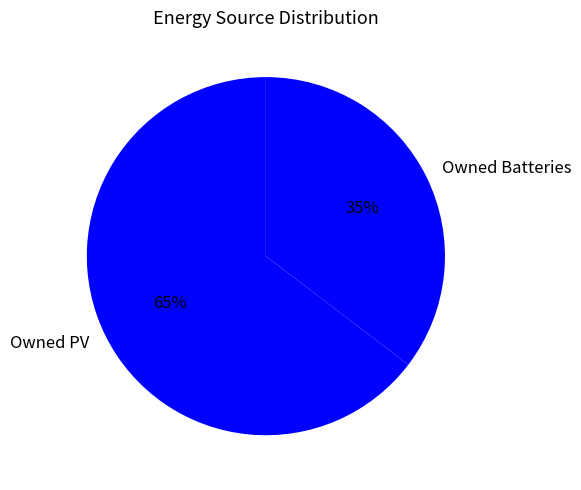

Is the sum of Owned PV and Owned Batteries greater than half?

Yes